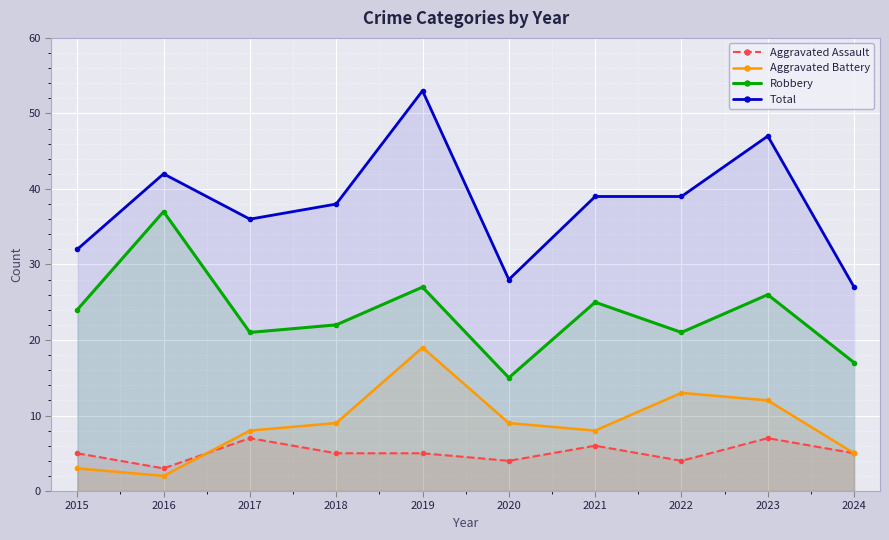

True or false: Aggravated Battery has more than 2 interior local peaks.

False